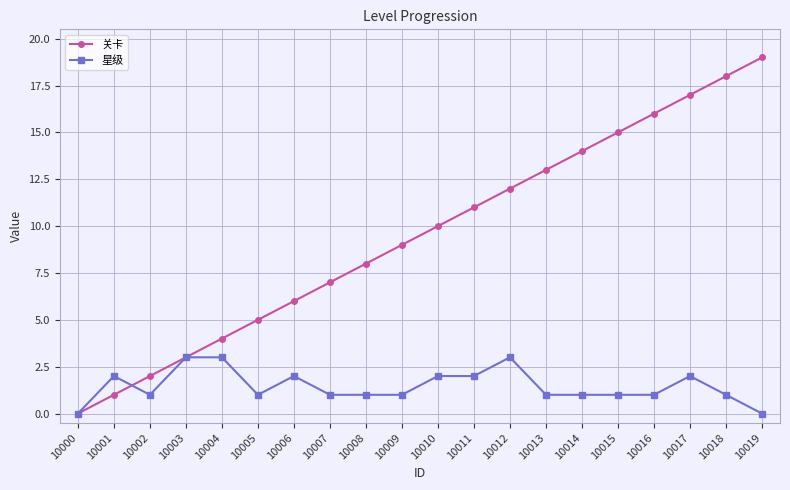

What are all the series names shown in the legend?

关卡, 星级